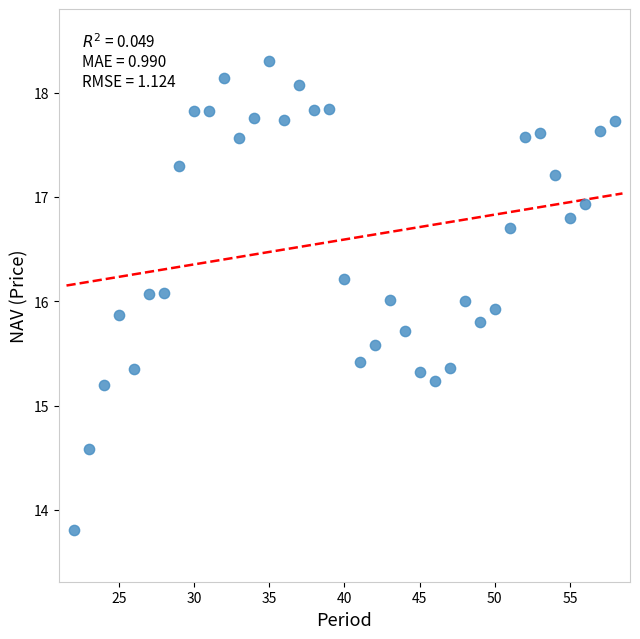

What is the range of Y values (max minus min)?

4.5